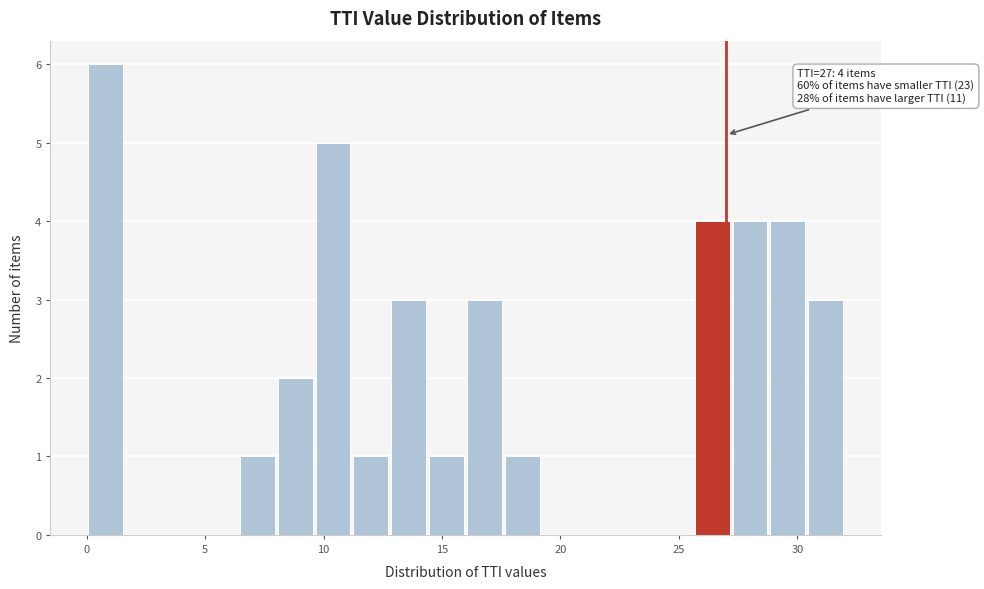

Around what value on the x-axis is the tallest bar? Give the approximate position of its centre, as read against the axis.

1.0